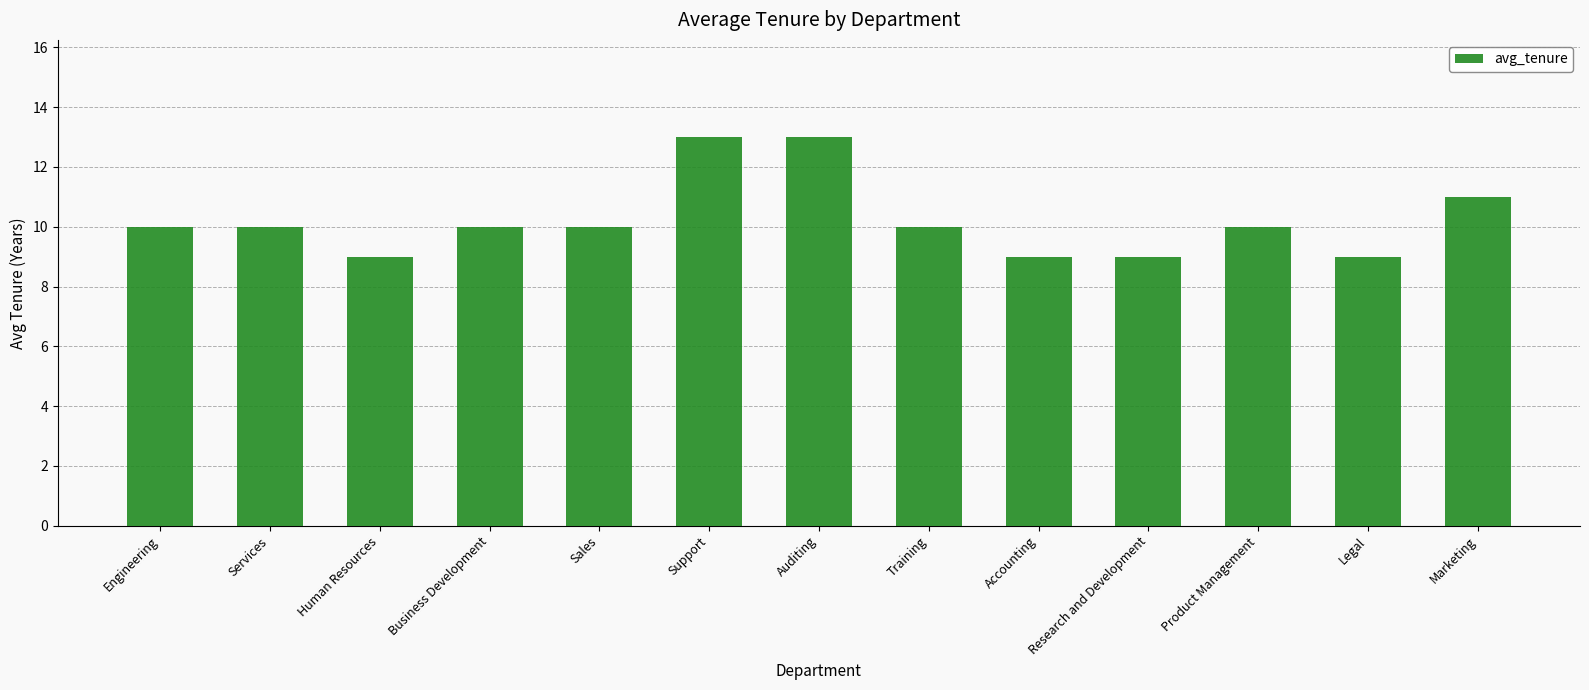

How many data points does each series have?

13